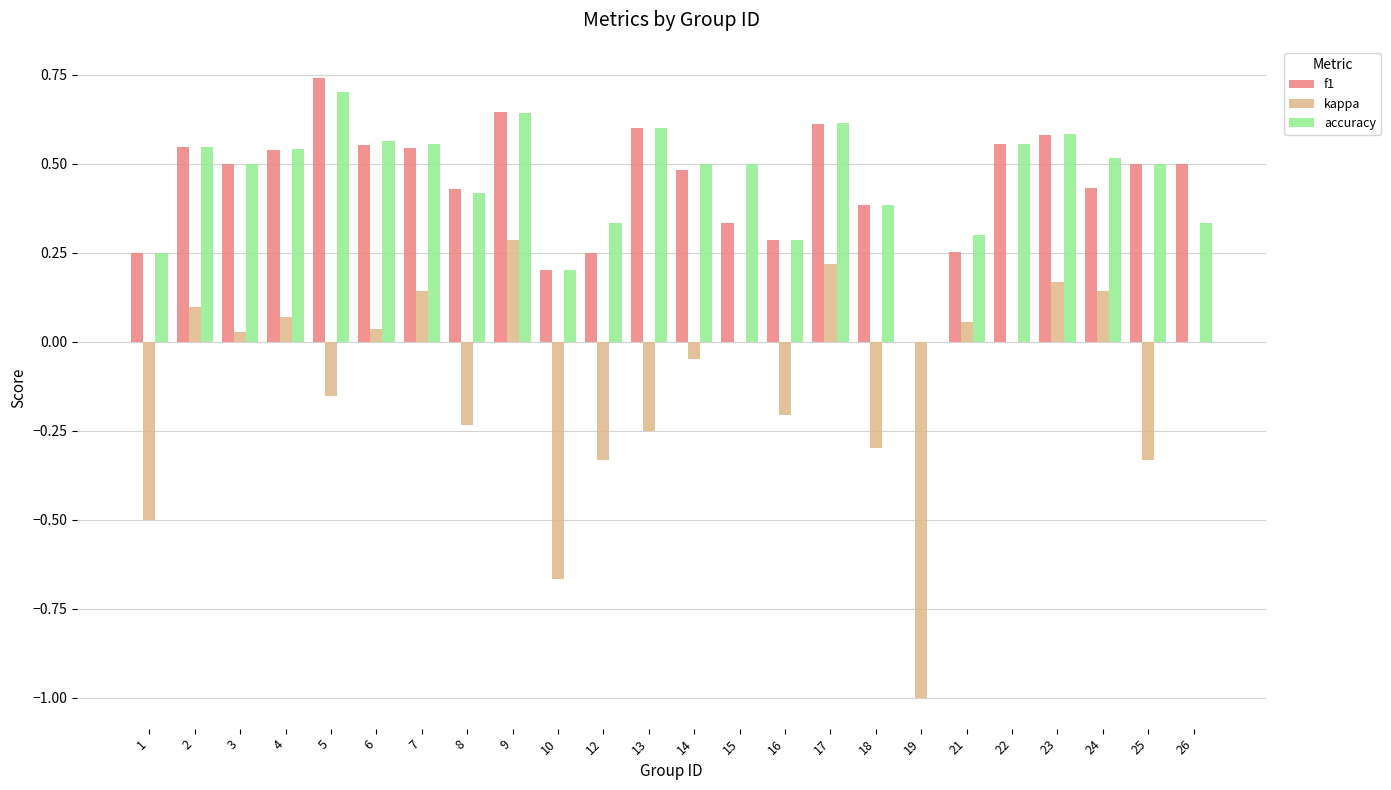

Which series changed the most between 10 and 22?

kappa